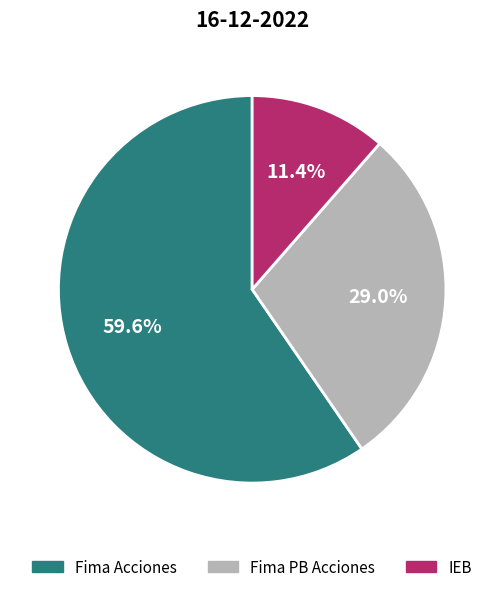

Which slice is the largest?

Fima Acciones